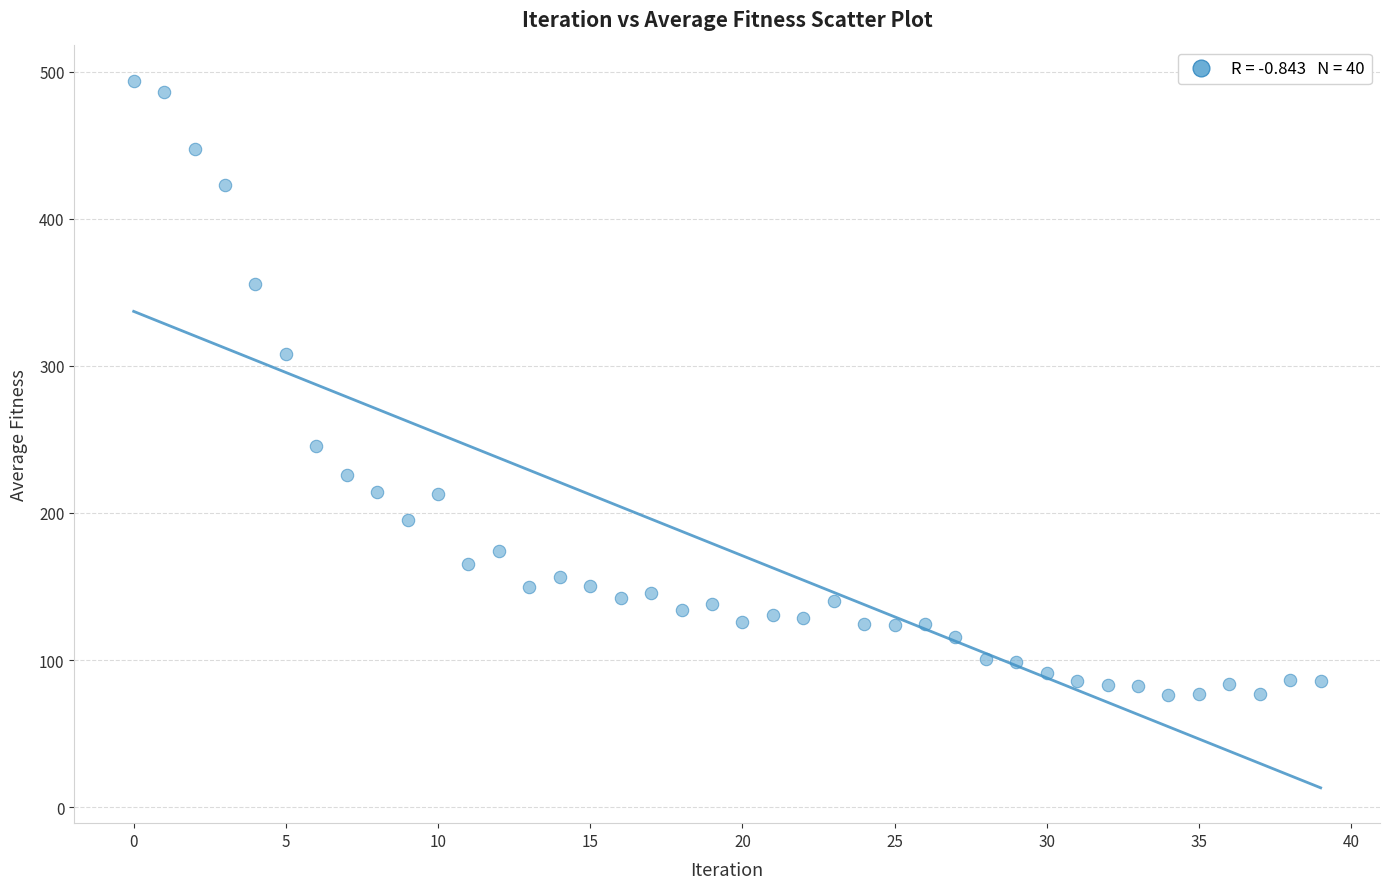

What Y value in the scatter plot is closest to 284?

308.1